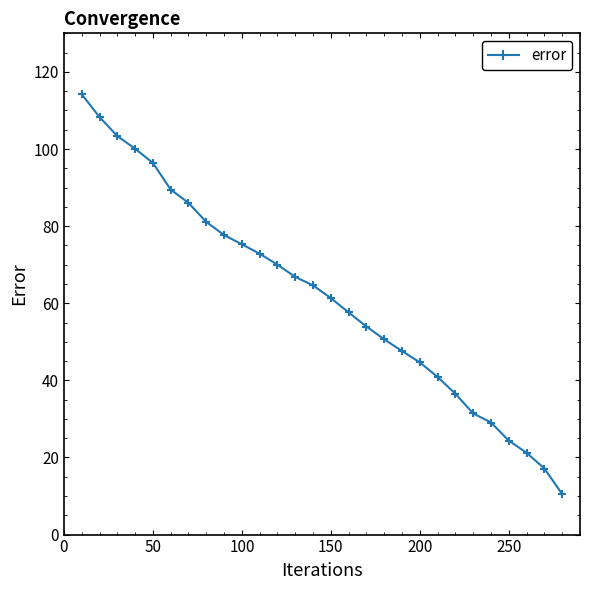

What is the difference between the maximum and second lowest values?

97.1